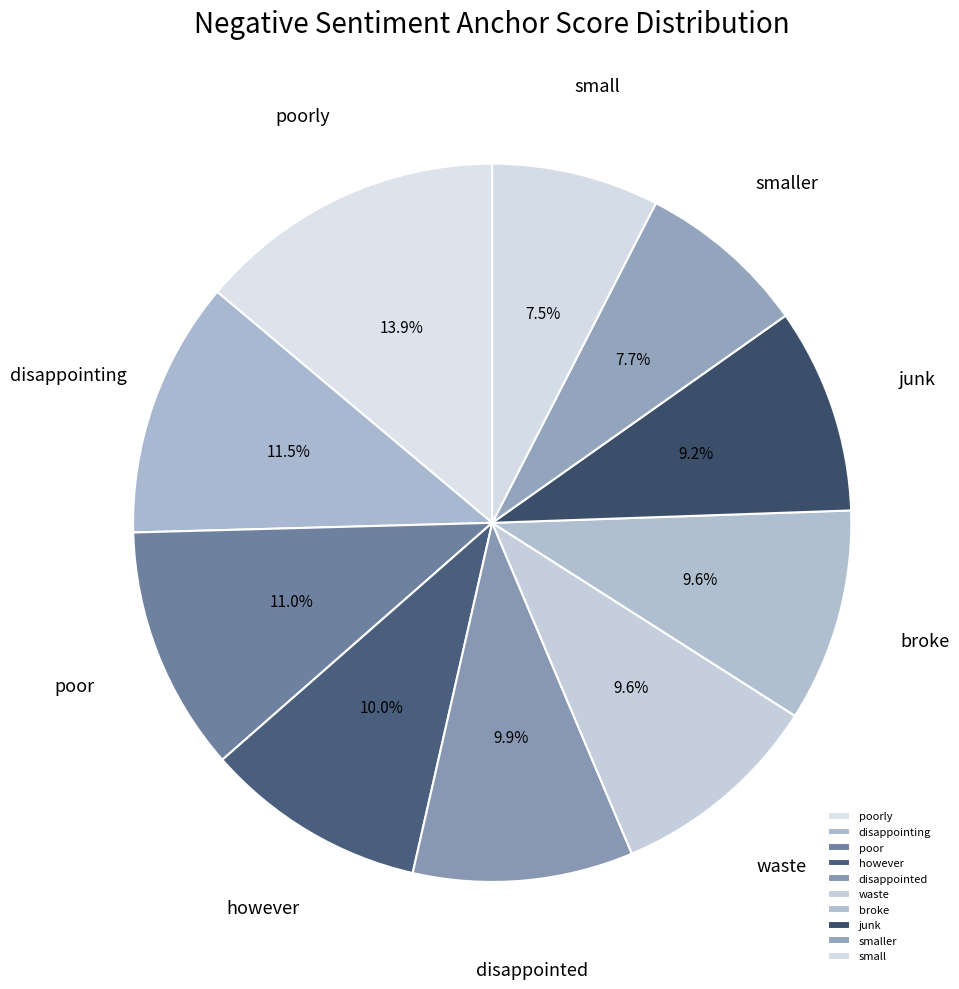

Which has a higher value, poor or poorly?

poorly